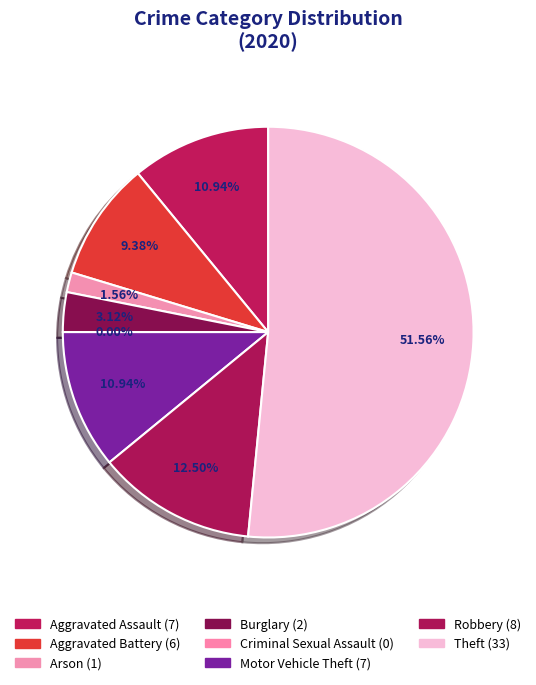

Approximately how many times larger is the value at Aggravated Battery compared to Aggravated Assault?

0.9